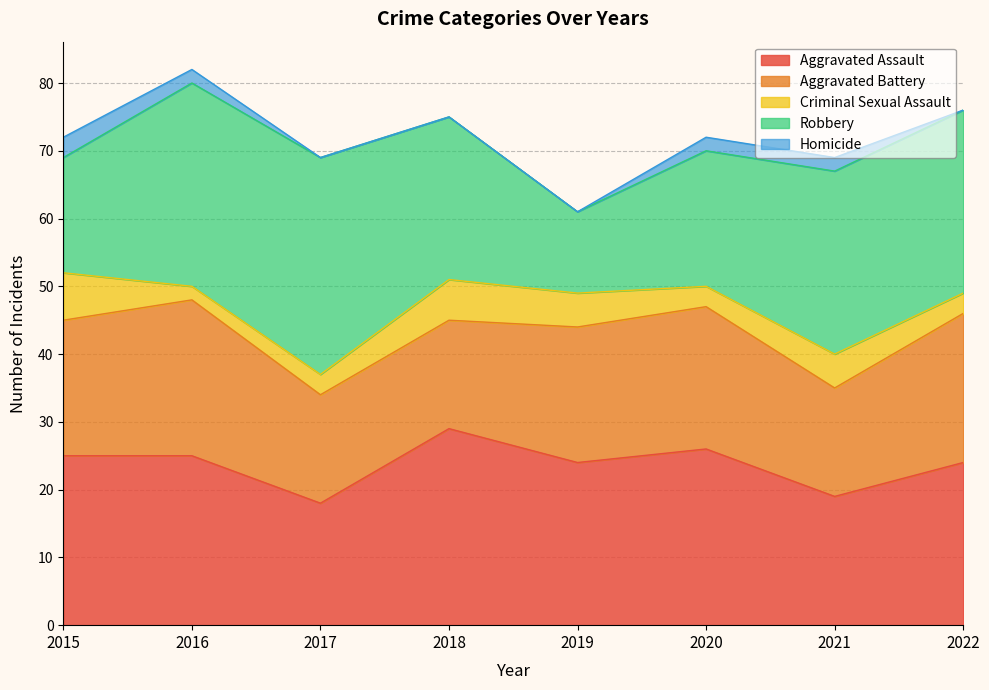

How many values in the Aggravated Assault series exceed 25?

2